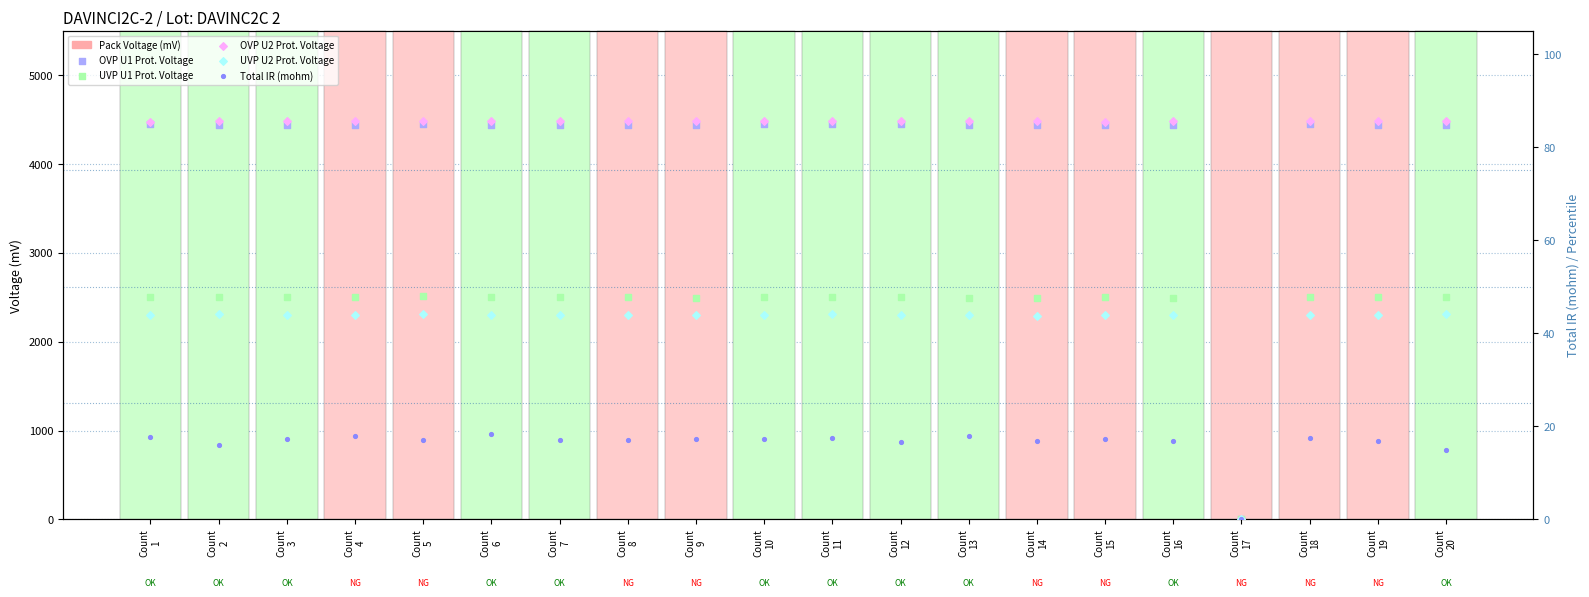

Which series has the widest spread of Y values?

Pack Voltage (mV)